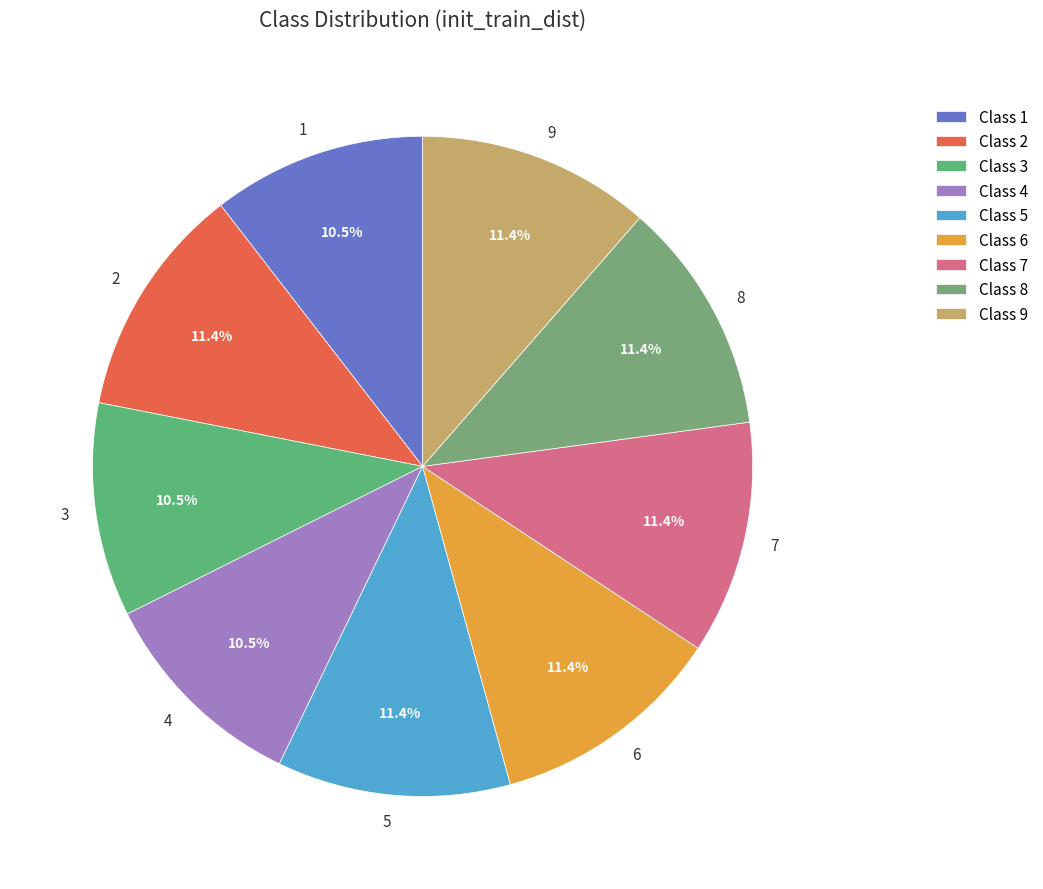

What percentage is the 8 slice, to the nearest percent?

11%